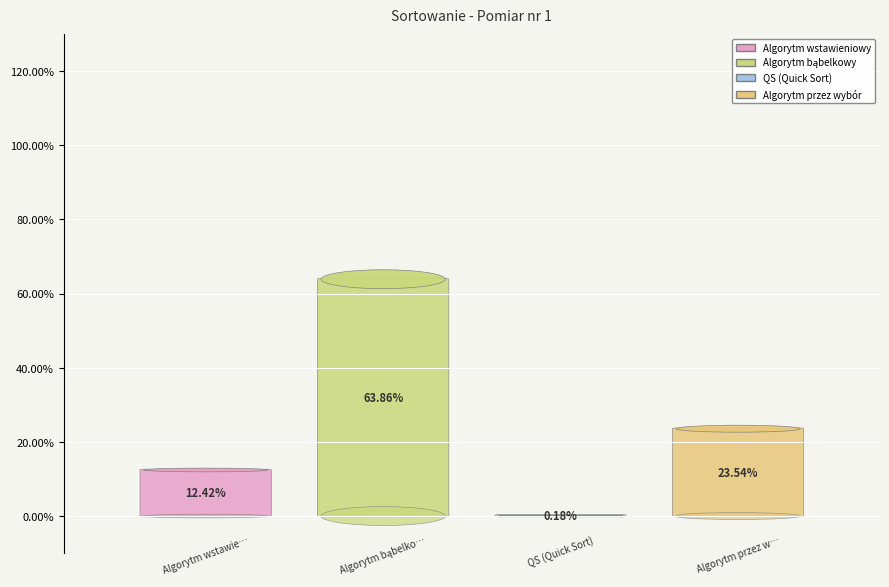

True or false: Algorytm przez wybór accounts for 24% of the total.

True